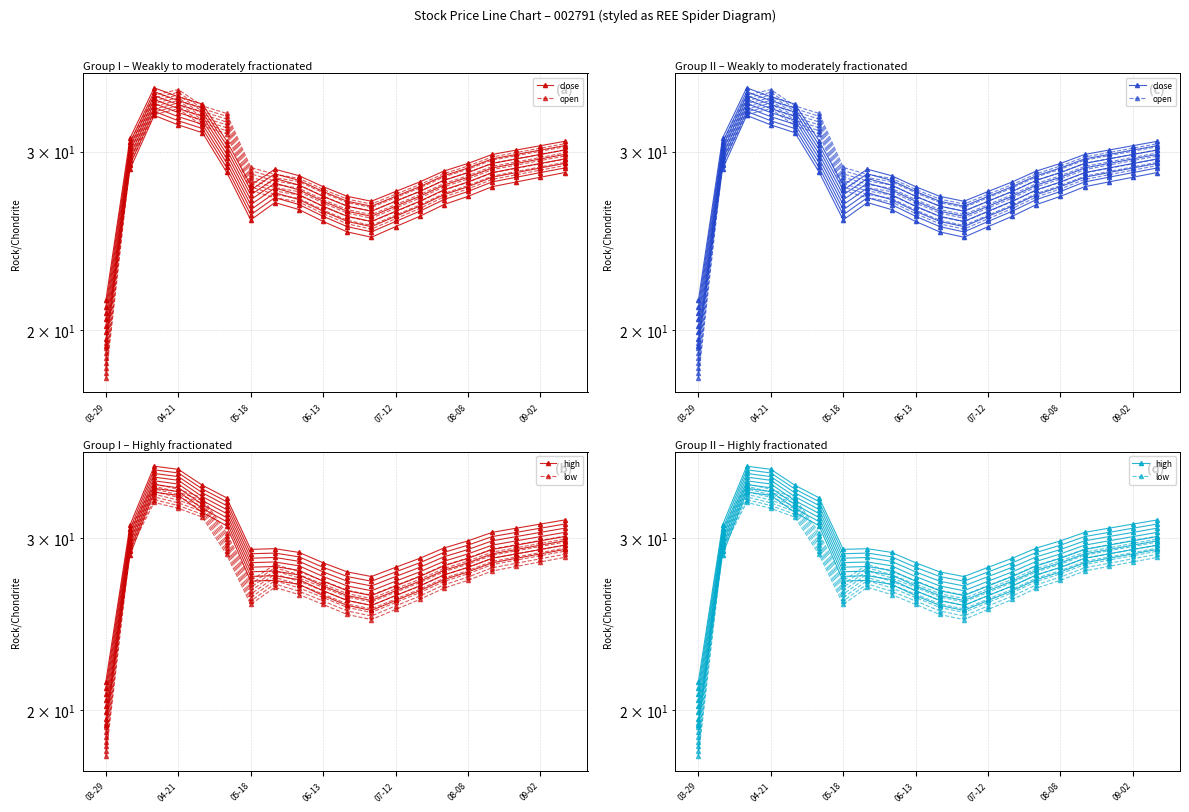

Reading left to right, extract all data points from this chart.

close: 19.3	28.8	32.6	31.9	31.3	28.6	25.7	26.7	26.3	25.6	25.0	24.7	25.3	25.9	26.6	27.1	27.7	28.0	28.3	28.6
open: 18.0	29.2	32.6	33.1	31.8	31.2	27.5	27.0	26.8	26.1	25.5	25.2	25.8	26.4	27.1	27.6	28.2	28.5	28.8	29.1
high: 19.3	28.8	33.4	33.2	31.9	30.9	27.1	27.2	26.9	26.2	25.6	25.3	25.9	26.5	27.2	27.7	28.3	28.6	28.9	29.2
low: 18.0	29.2	32.6	32.2	31.5	28.9	25.7	26.7	26.3	25.7	25.1	24.8	25.4	26.0	26.7	27.2	27.8	28.1	28.4	28.7